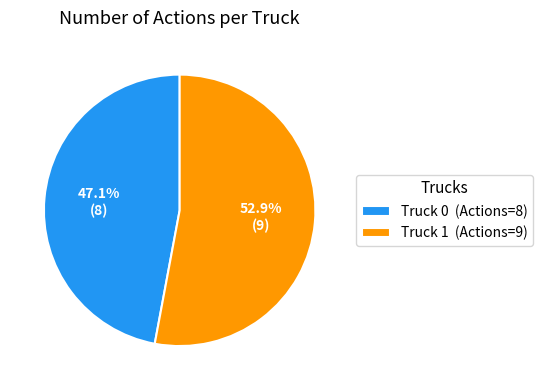

To the nearest percent, what is the combined percentage of Truck 1 and Truck 0?

100%